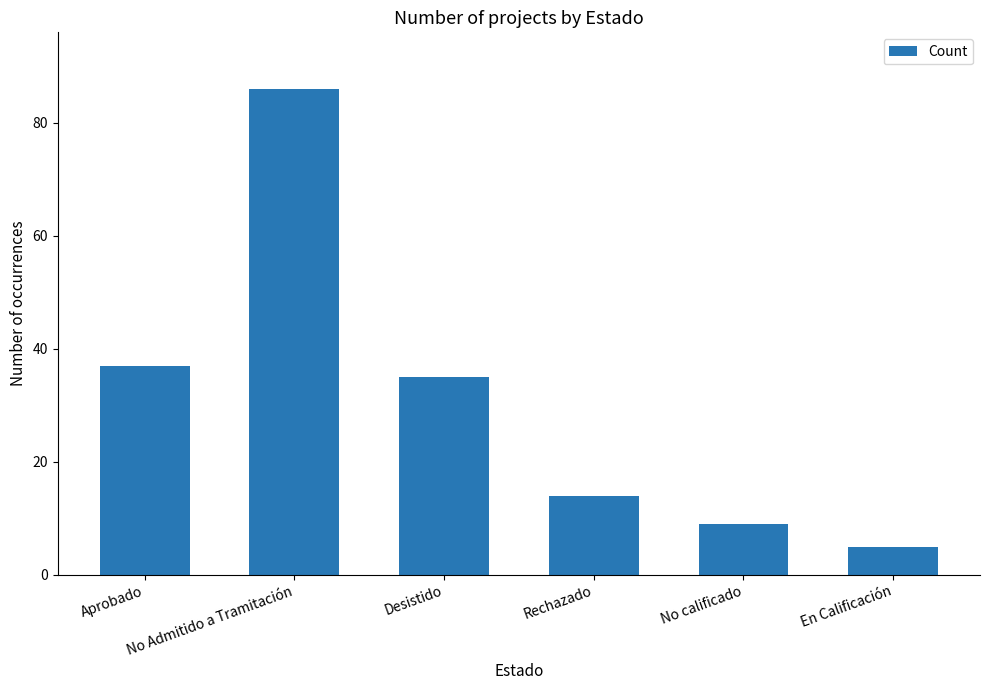

Which category has the lowest value across all series?

En Calificación